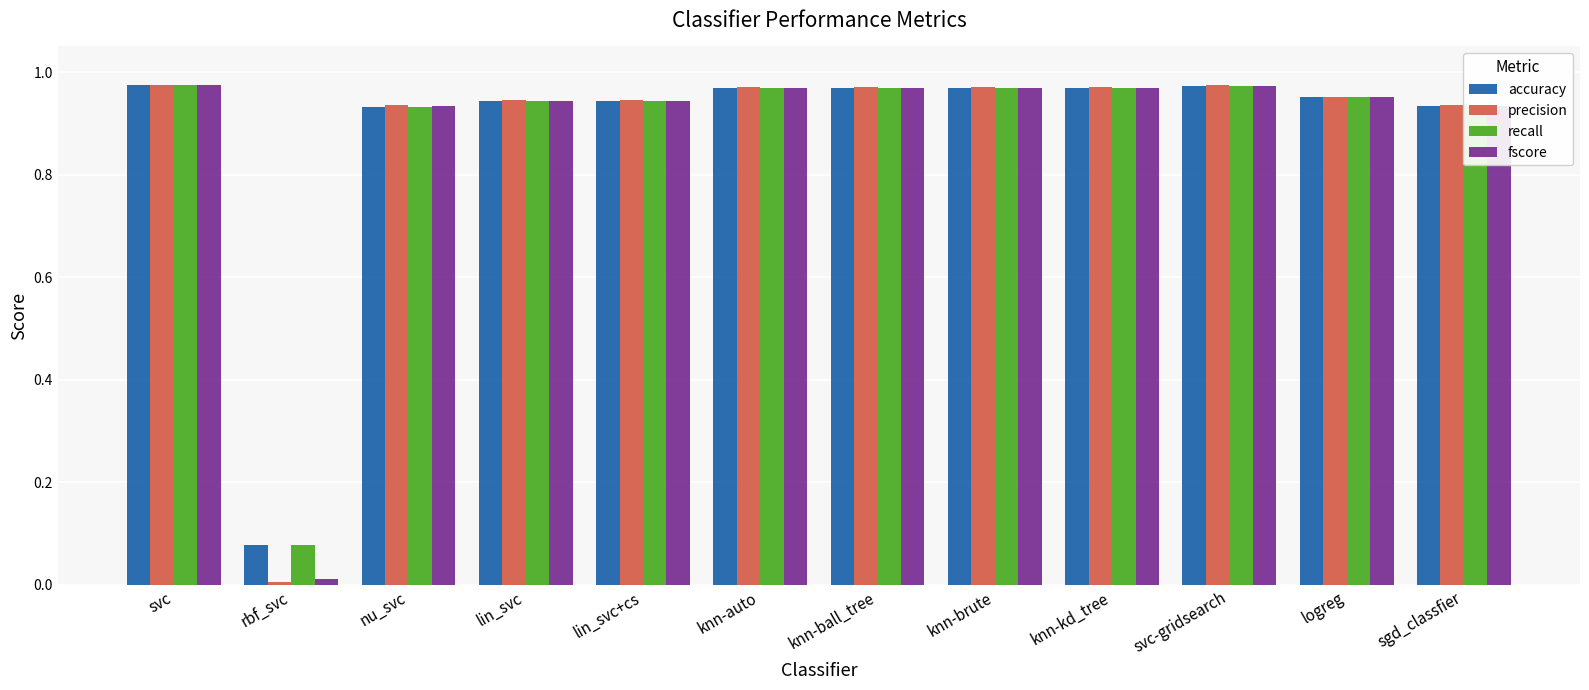

What is the sum of all precision values?

10.6